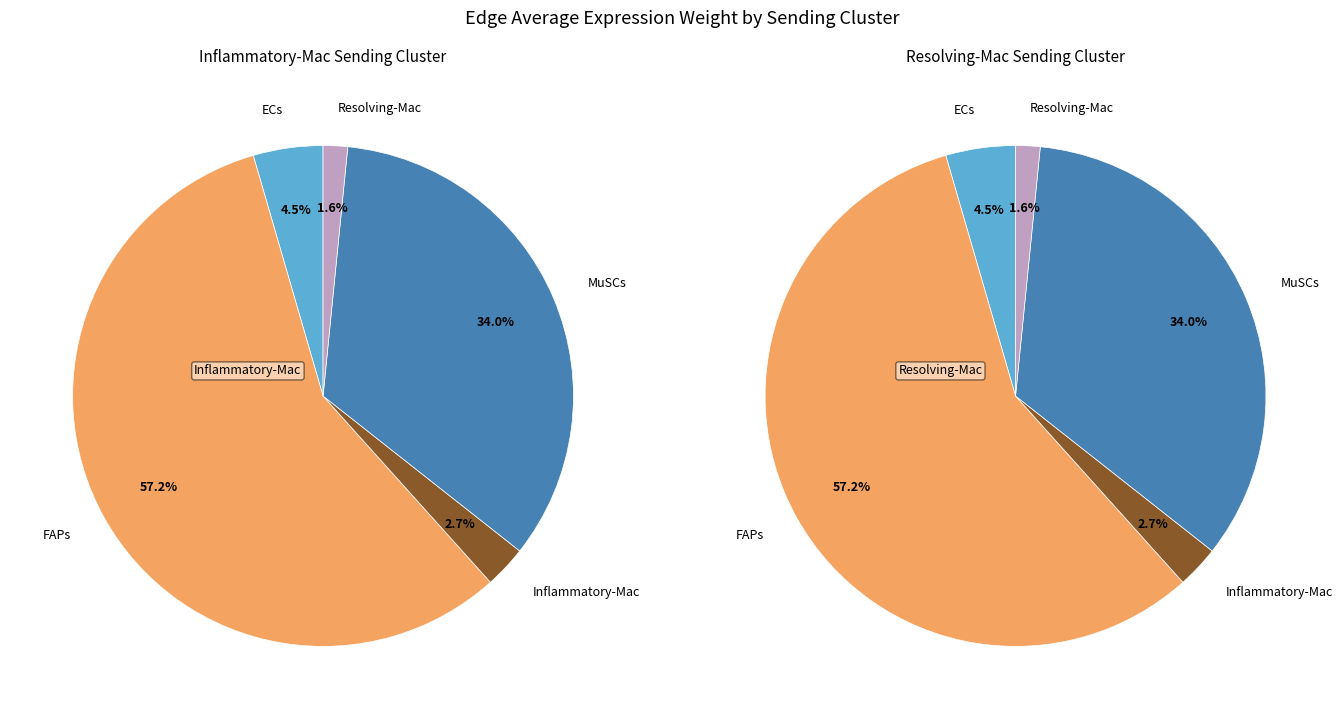

Which slice is the largest?

FAPs